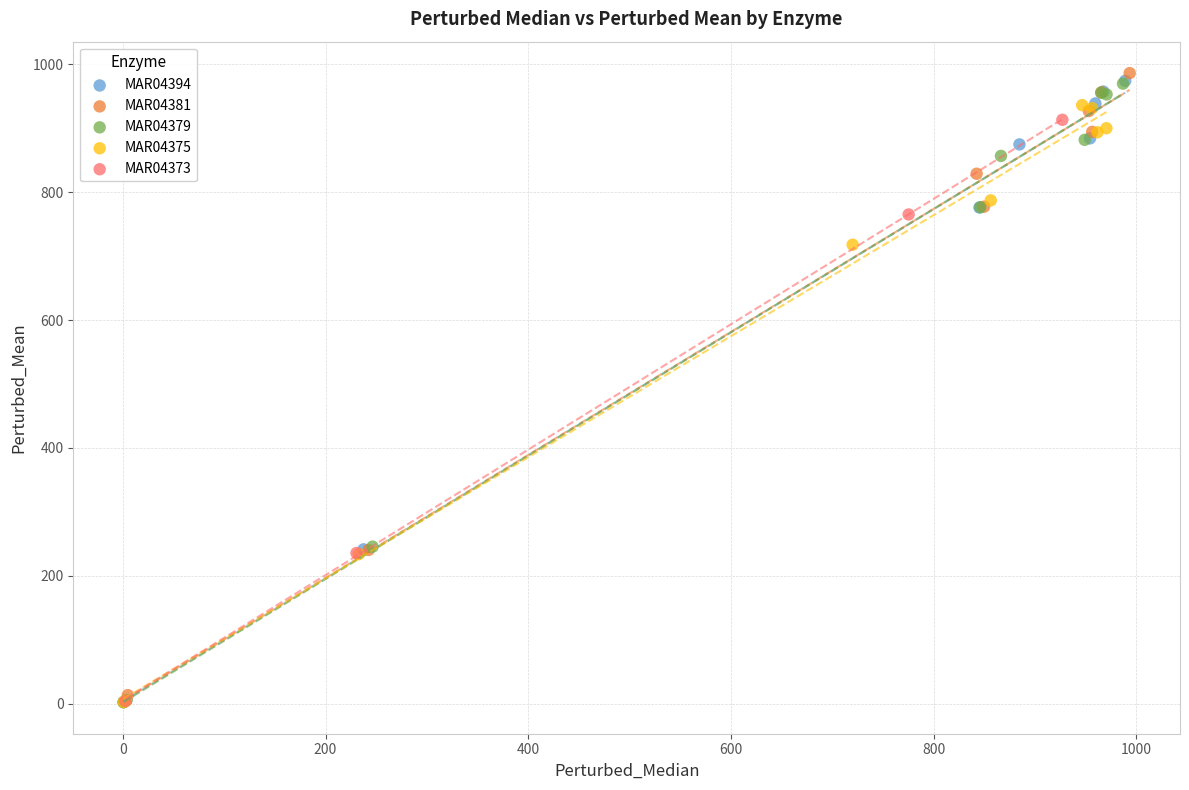

Which series contains the highest Y value?

MAR04381